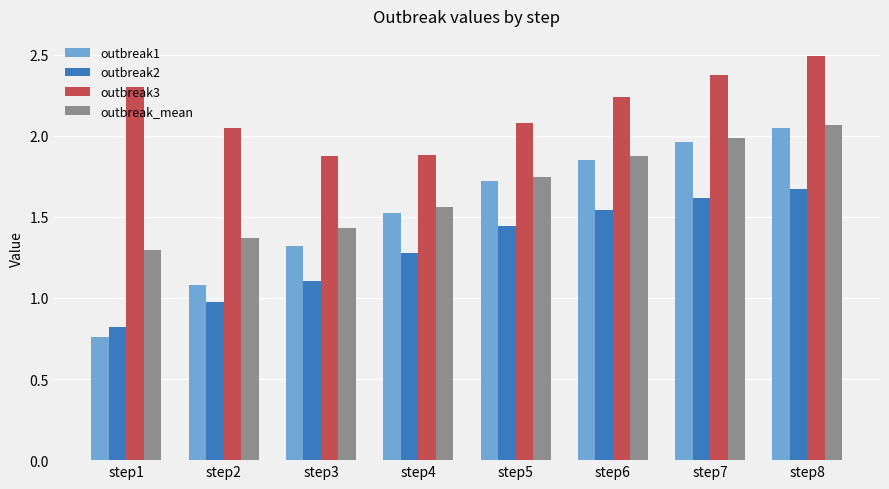

Which series changed the most between step5 and step7?

outbreak3